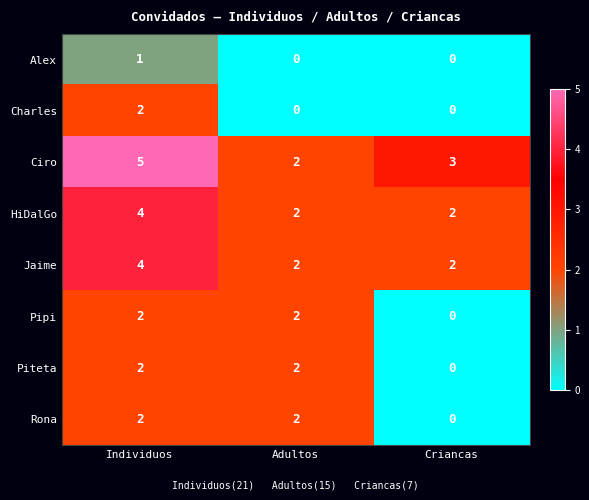

At which category is the sum across all series the highest?

Individuos